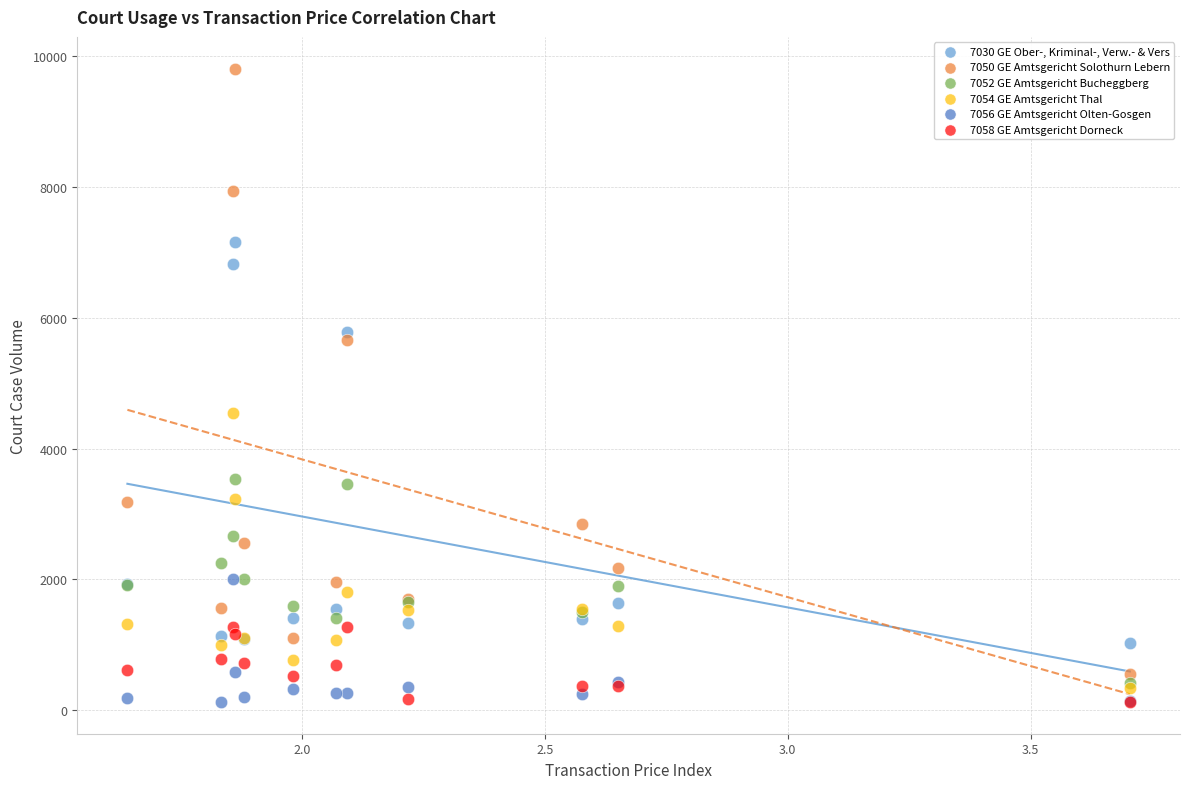

In the 7050 GE Amtsgericht Solothurn Lebern series, what Y value is closest to 5180?

5668